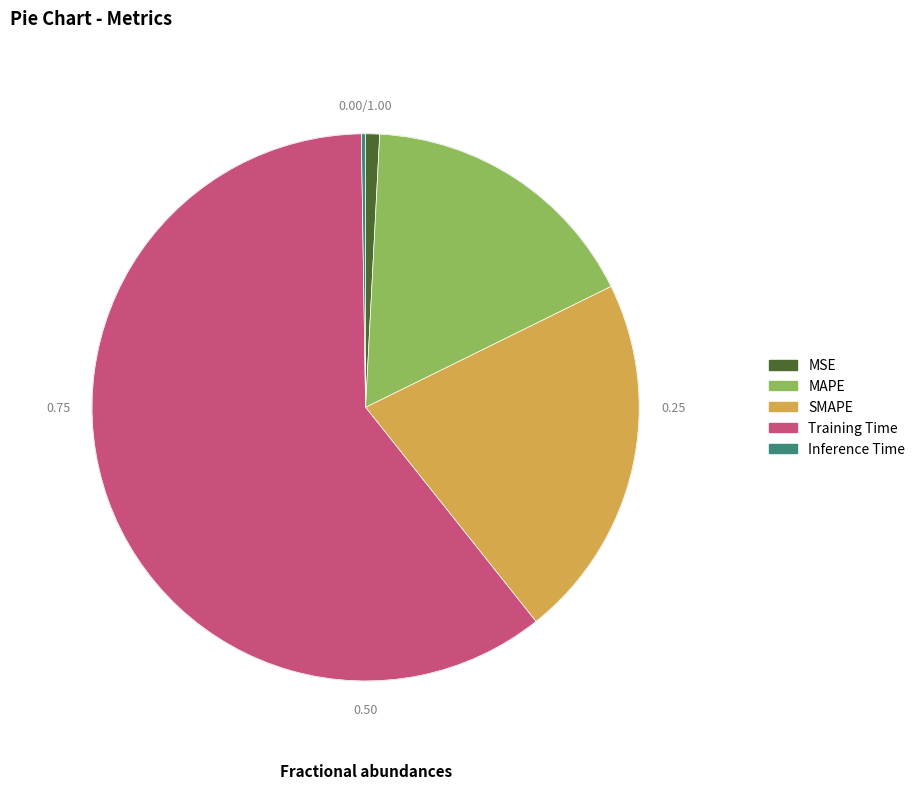

Which slice represents more than half of the pie?

Training Time